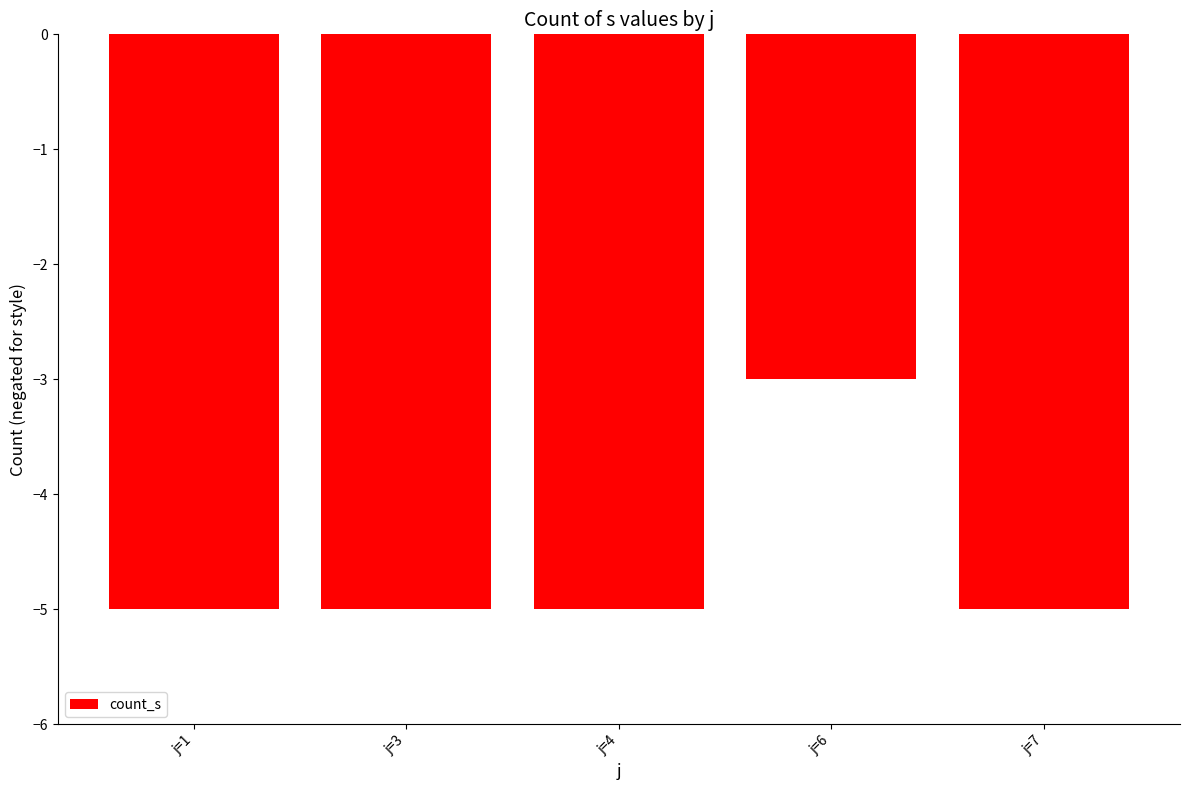

The chart shows a value of -1 at j=6. True or false?

False